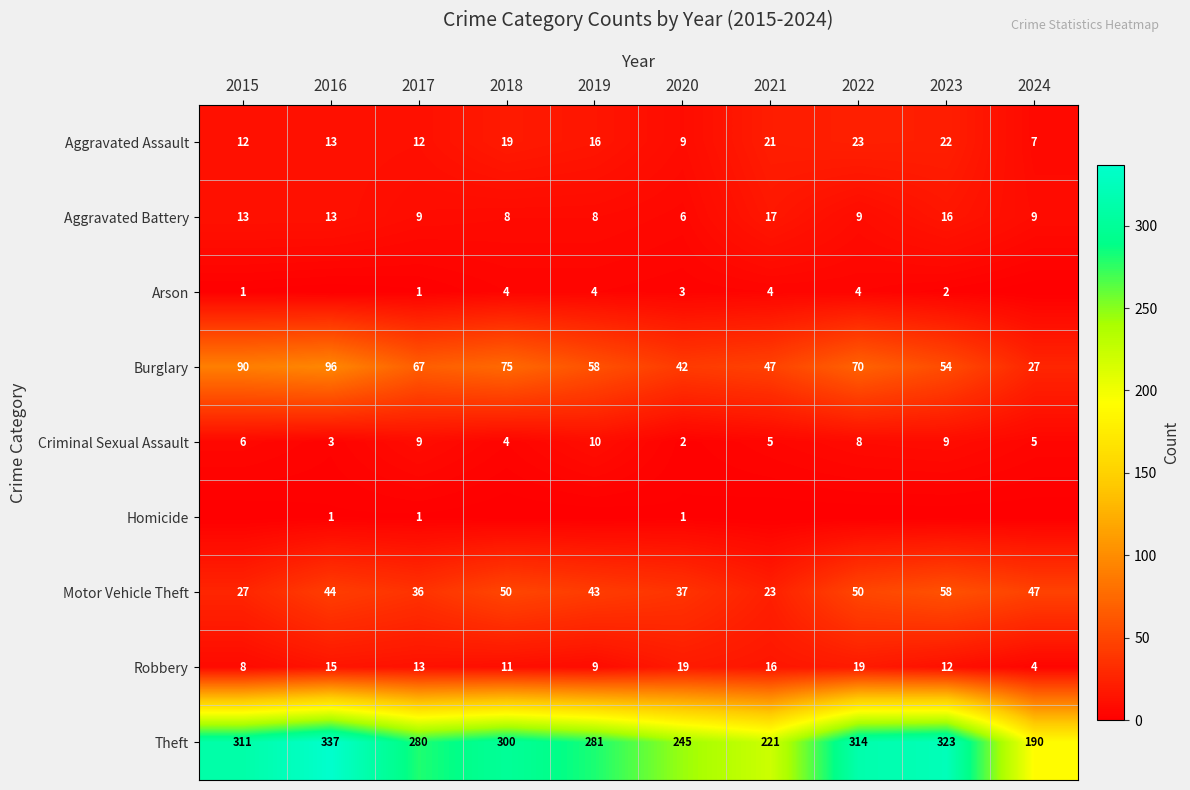

What is the sum of the Theft values at 2020 and 2018?

545